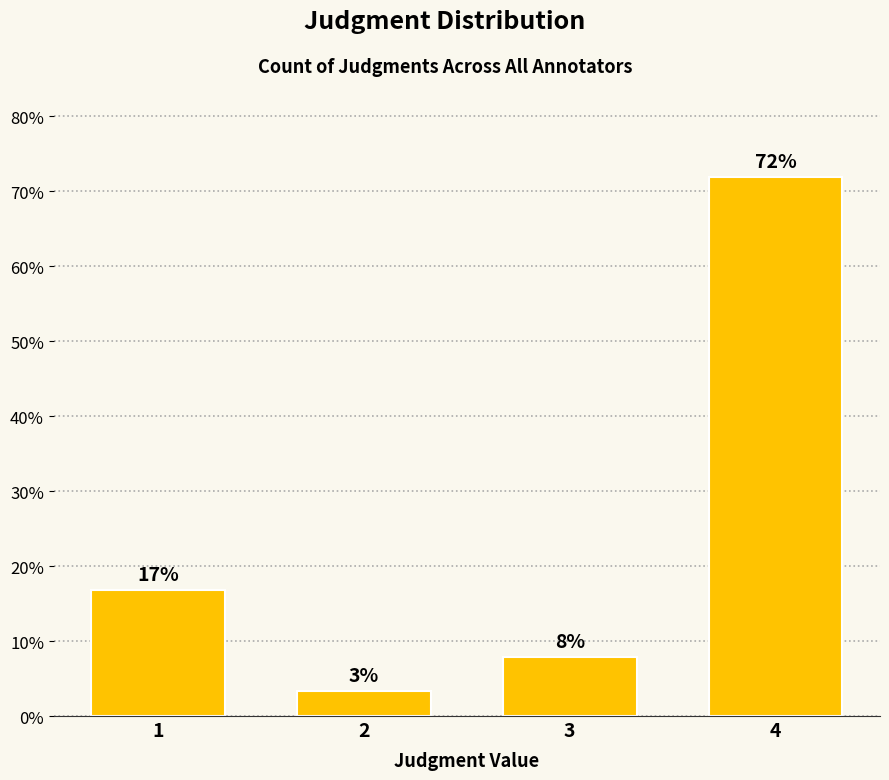

How many bars are there in total?

4